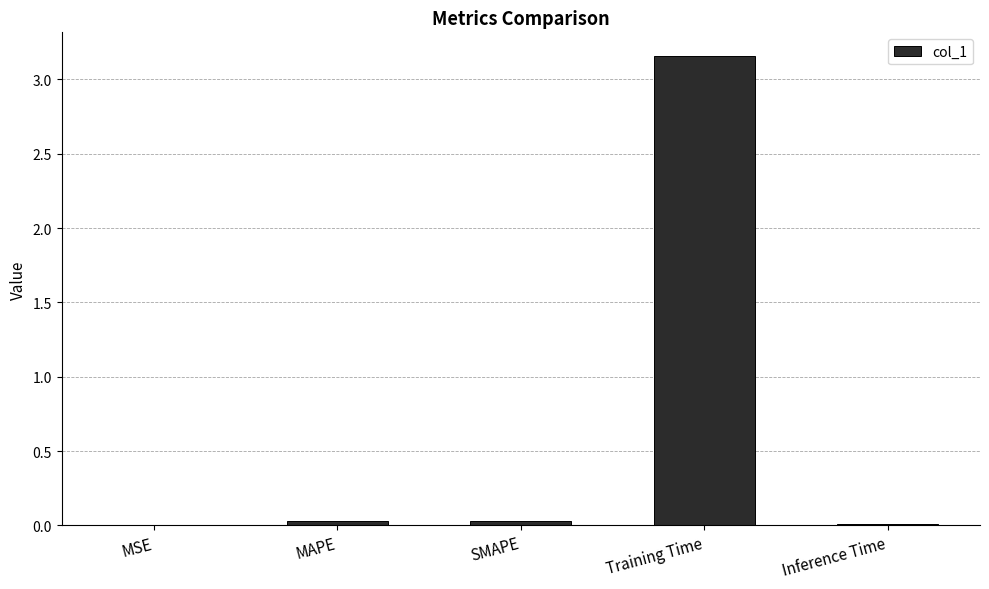

The chart shows a value of 0.0 at Inference Time. True or false?

True